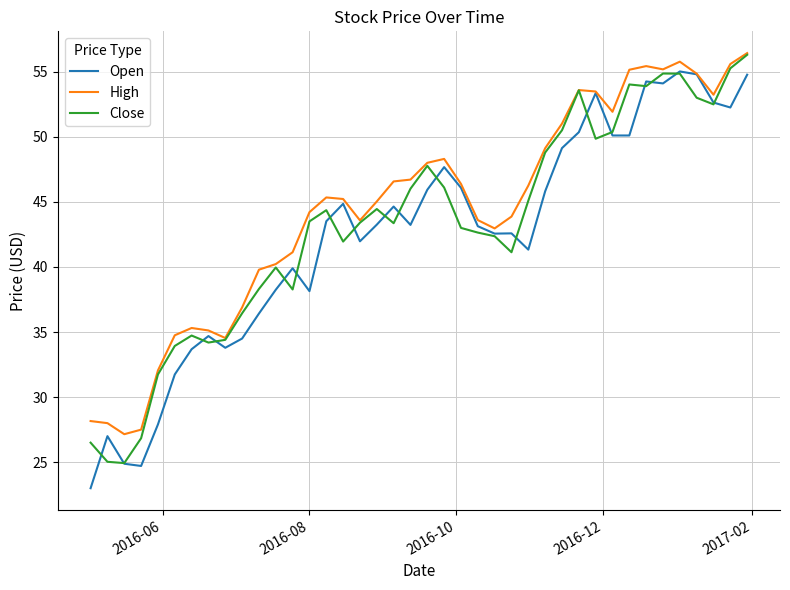

What is the sum of all Open values?

1696.0